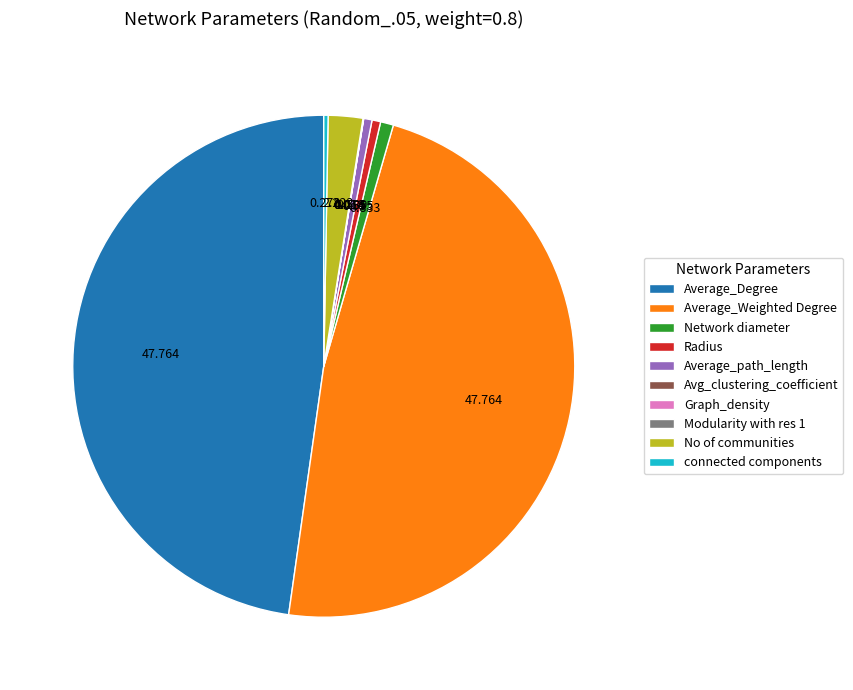

The Average_Degree slice represents 7% of the pie. True or false?

False